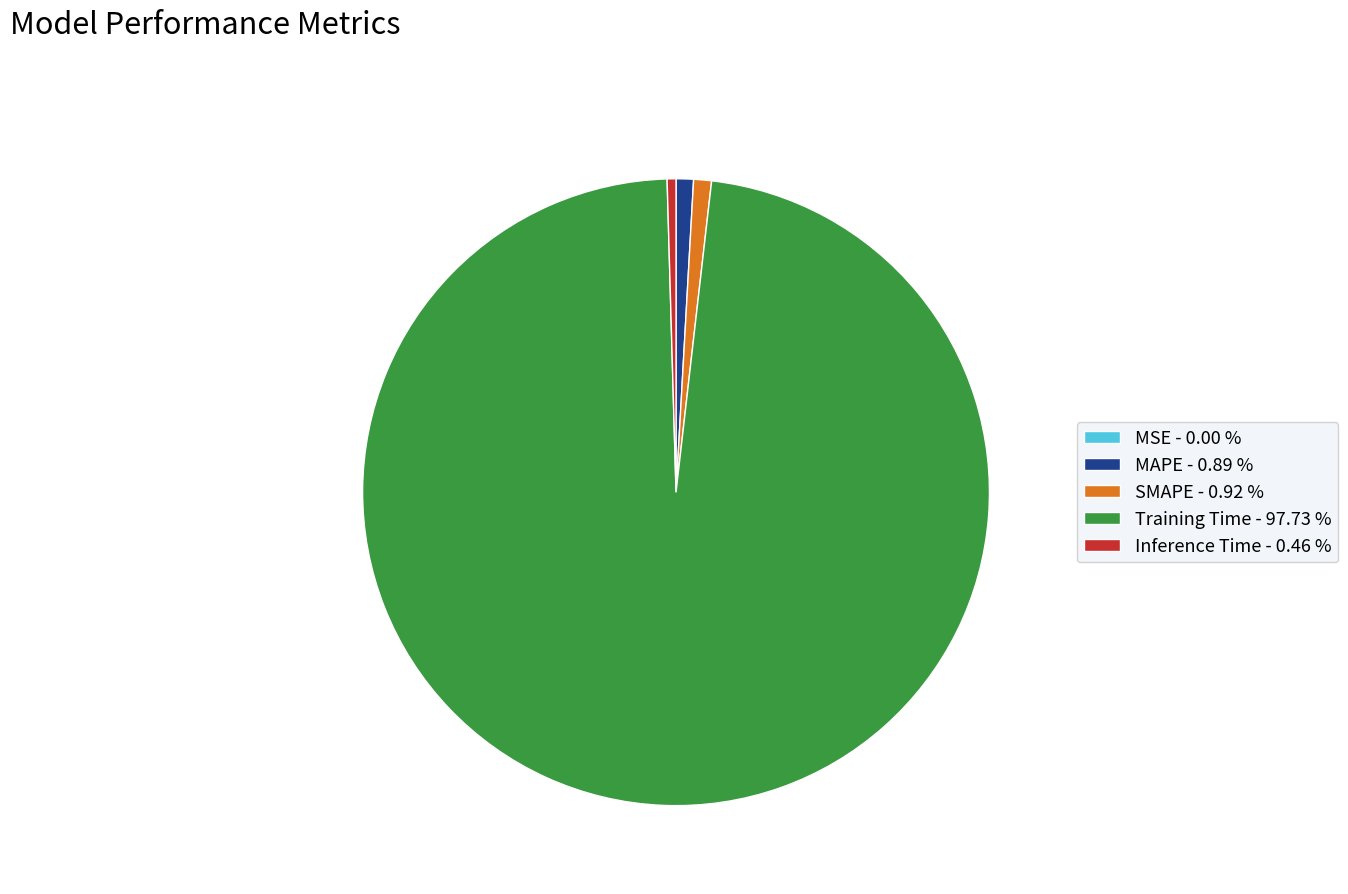

Does any single category account for the majority?

Yes